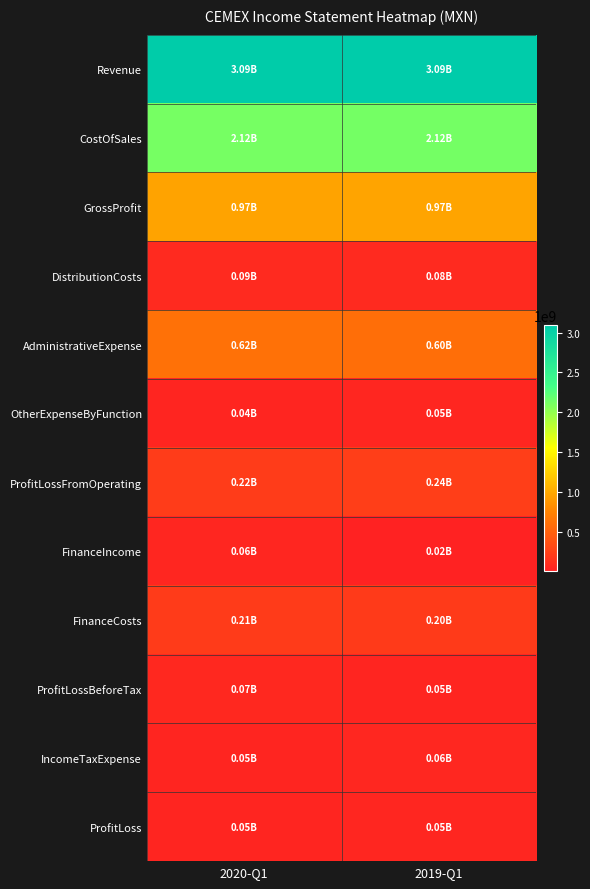

Rank the series at 2020-Q1 from lowest to highest value.

OtherExpenseByFunction, ProfitLoss, IncomeTaxExpense, FinanceIncome, ProfitLossBeforeTax, DistributionCosts, FinanceCosts, ProfitLossFromOperating, AdministrativeExpense, GrossProfit, CostOfSales, Revenue